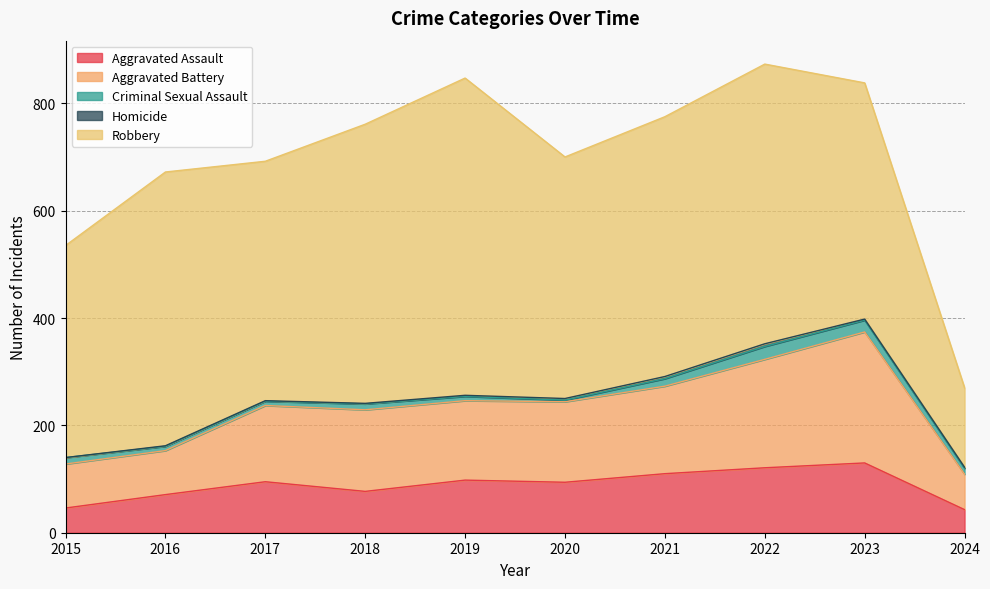

Rank the series by their maximum value, from highest to lowest.

Robbery, Aggravated Battery, Aggravated Assault, Criminal Sexual Assault, Homicide